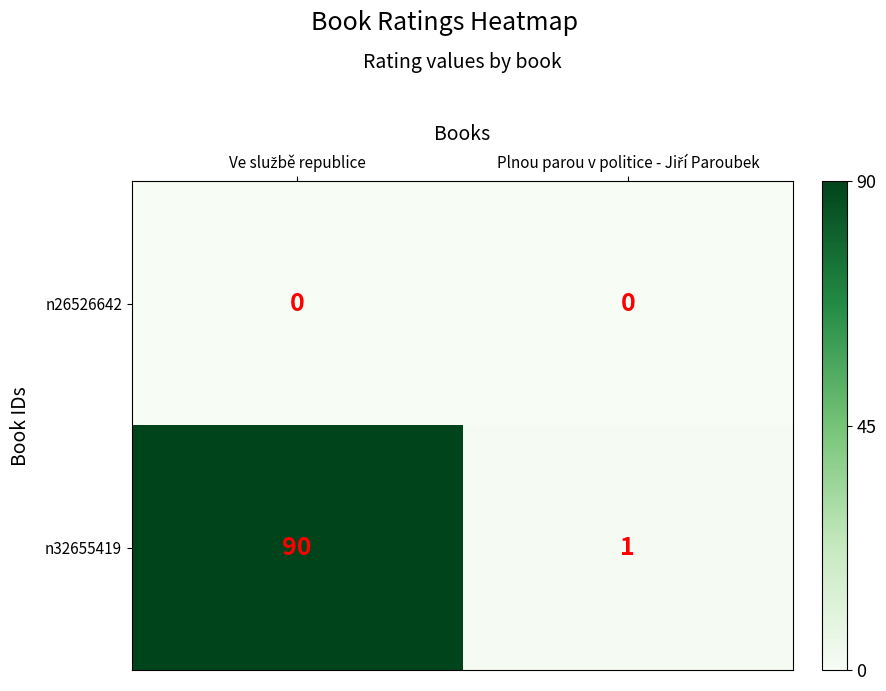

What is the highest value of the n32655419 series?

90